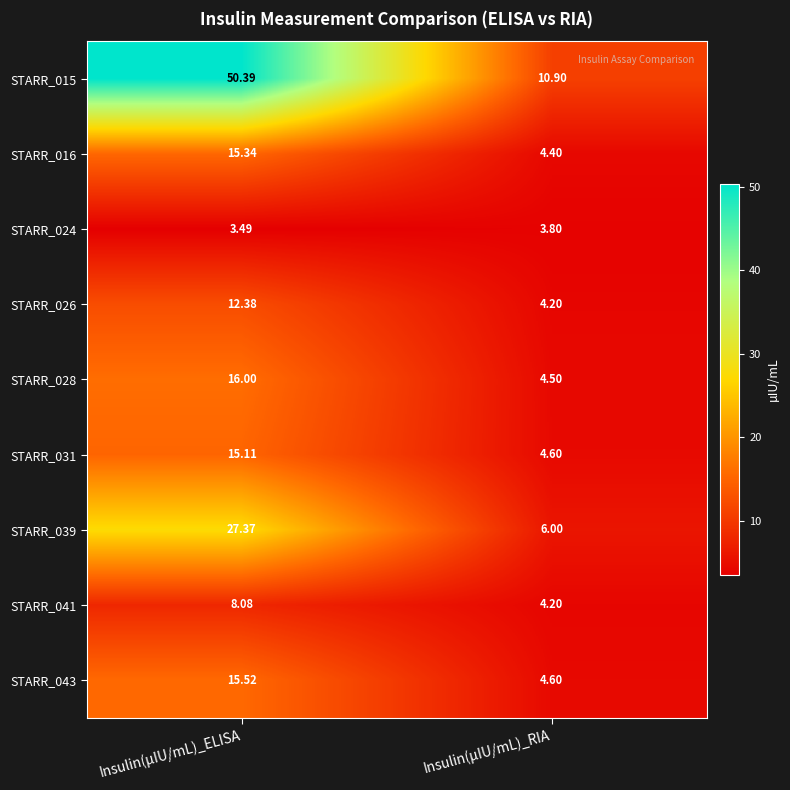

Rank the series at Insulin(µIU/mL)_ELISA from highest to lowest value.

STARR_015, STARR_039, STARR_028, STARR_043, STARR_016, STARR_031, STARR_026, STARR_041, STARR_024